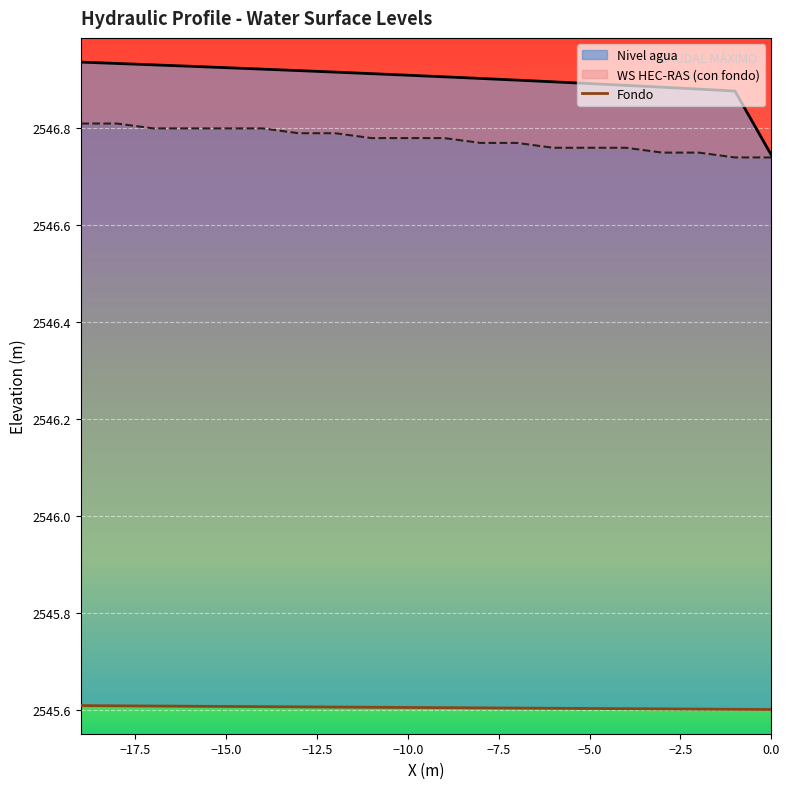

Which has a higher value, −17.5 or −5.0?

−5.0